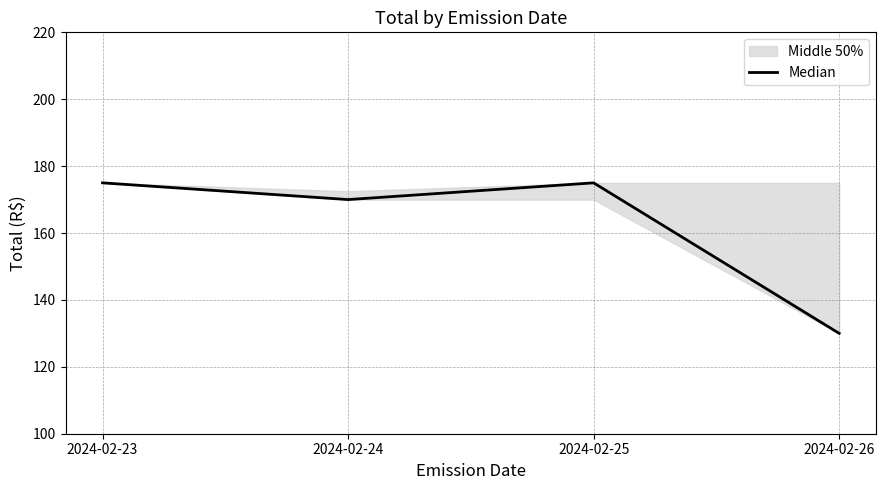

What is the smallest value displayed?

130